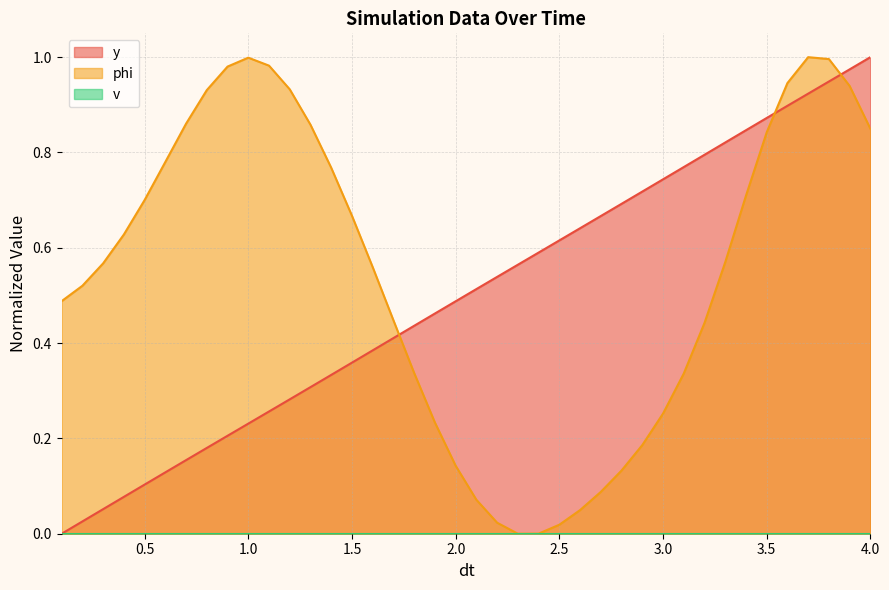

What is the label of the 17th point from the left?

1.7